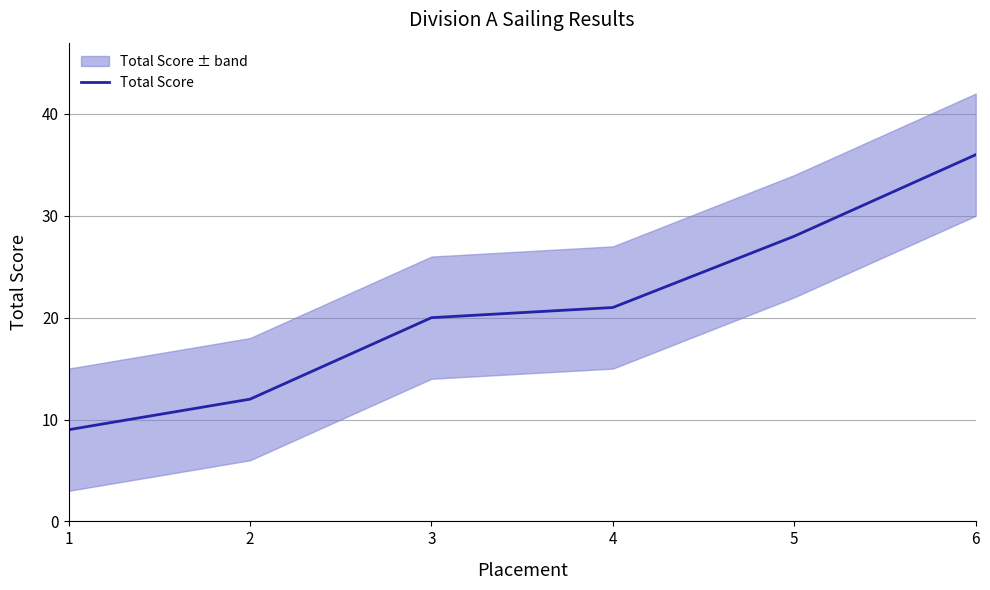

What is the difference between the maximum and second lowest values?

24